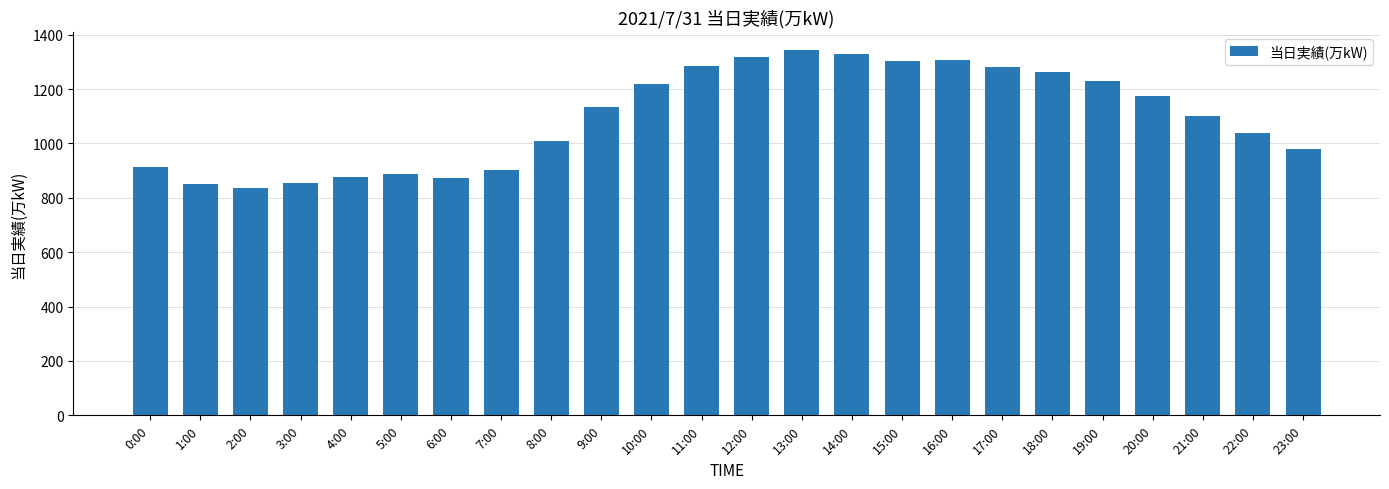

What is the sum of the values at 8:00 and 11:00?

2295